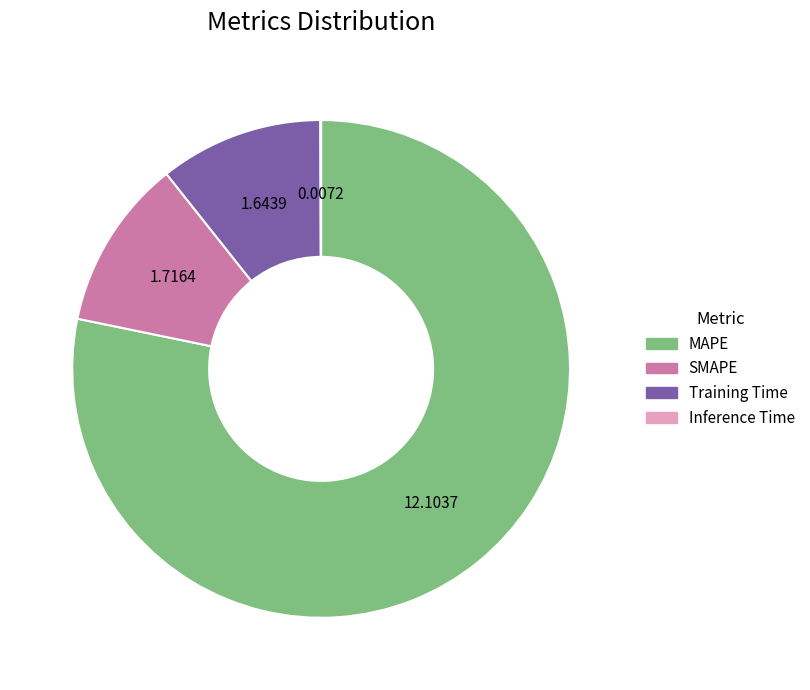

True or false: MAPE accounts for 88% of the total.

False